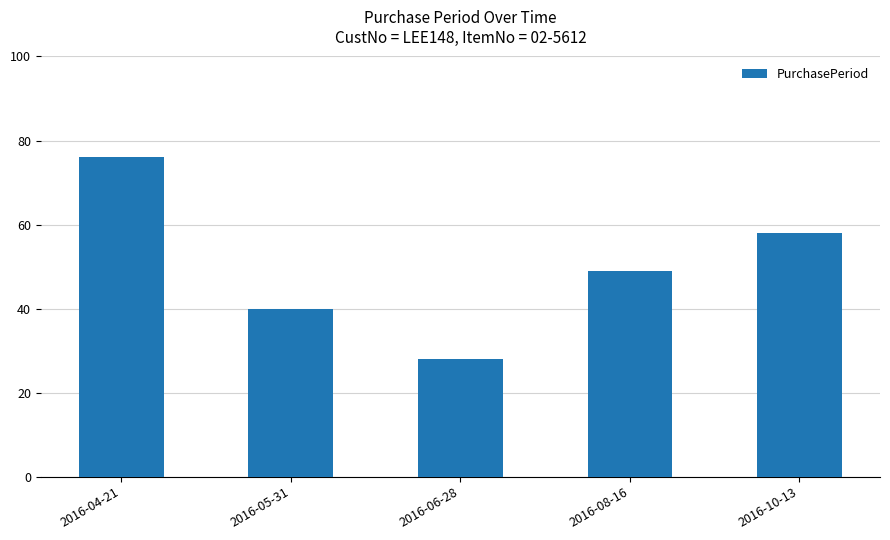

What is the average value?

50